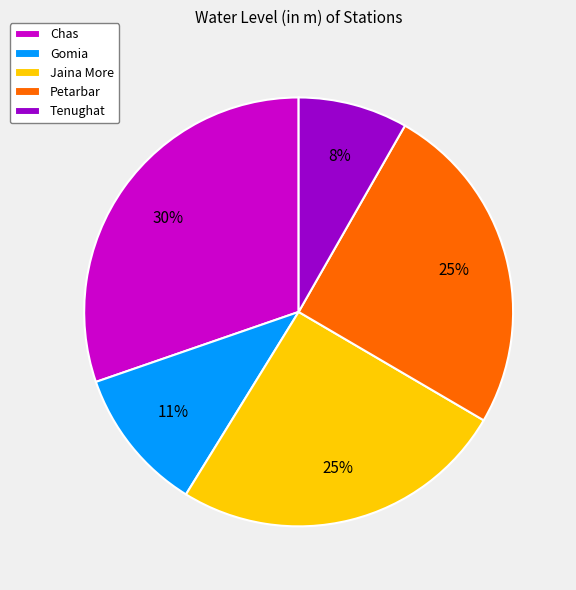

Count the number of slices in the pie.

5